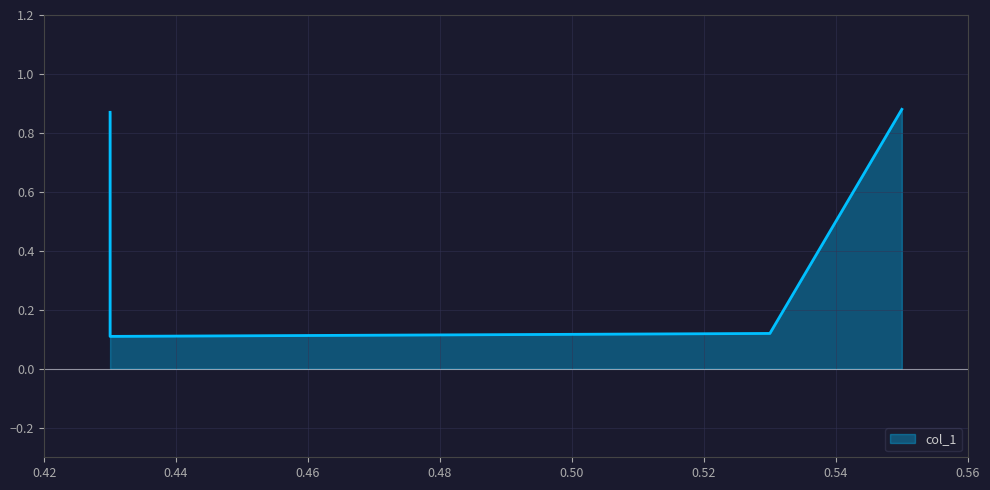

List the labels in order of value, largest first.

0.55, 0.43, 0.53, 0.43